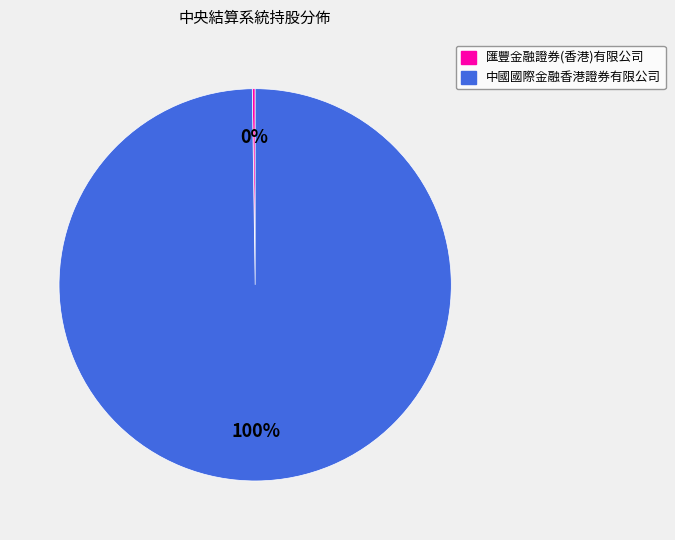

To the nearest percent, what is the average slice percentage?

50%